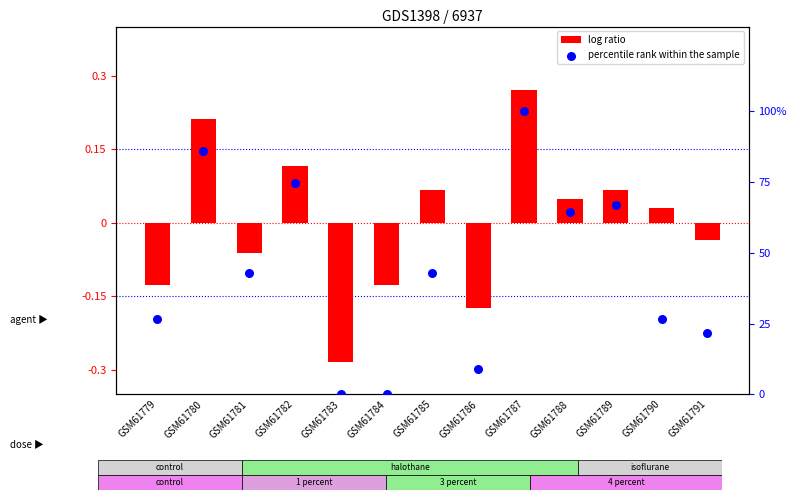

Which has a higher value, GSM61789 or GSM61784?

GSM61789